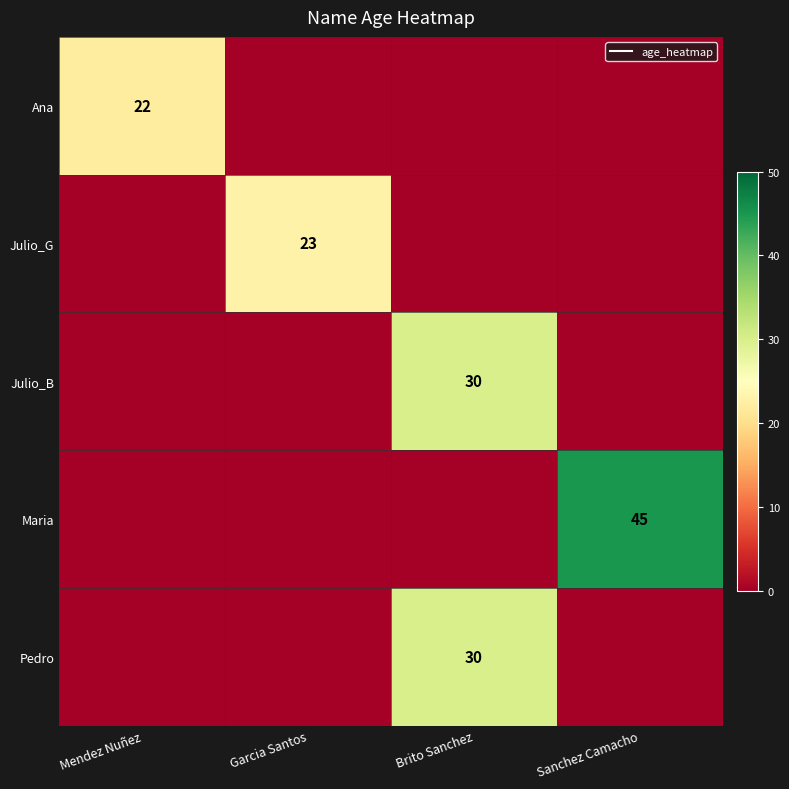

Which label corresponds to the smallest value in the chart?

Garcia Santos